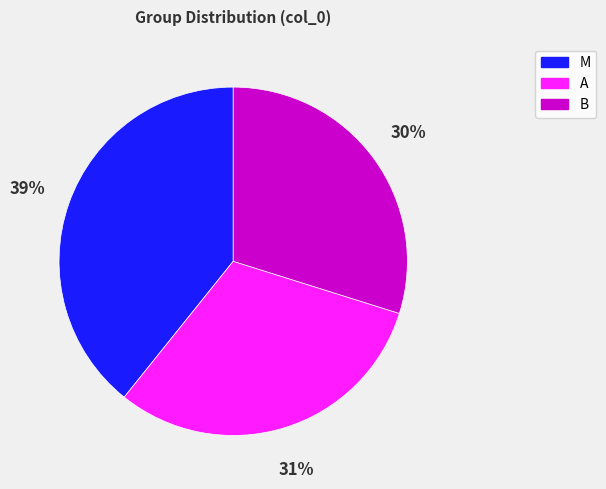

To the nearest percent, what is the average slice percentage?

33%